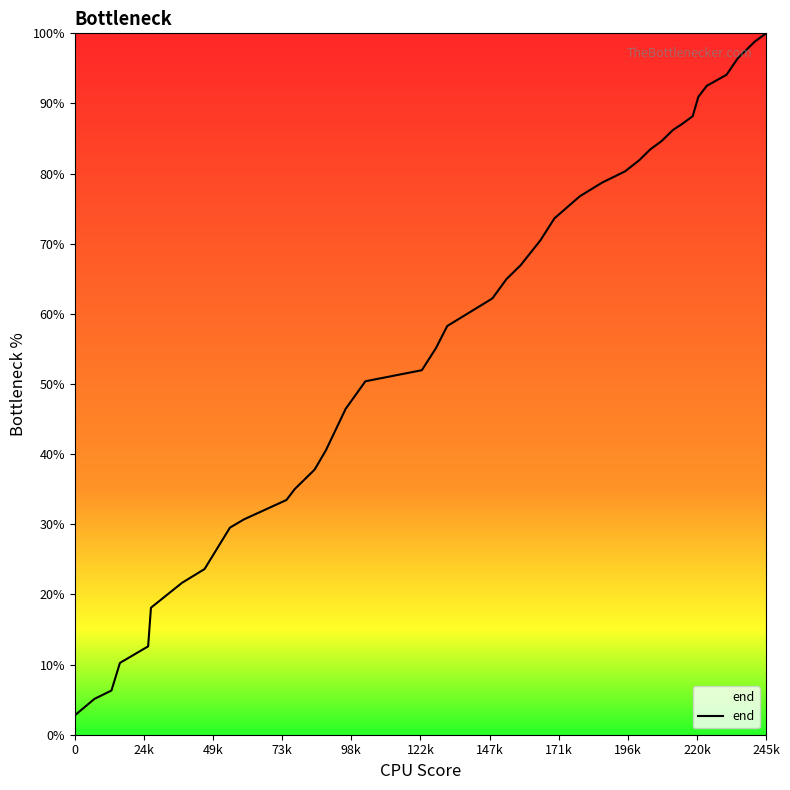

What is the greatest value displayed?

100.0